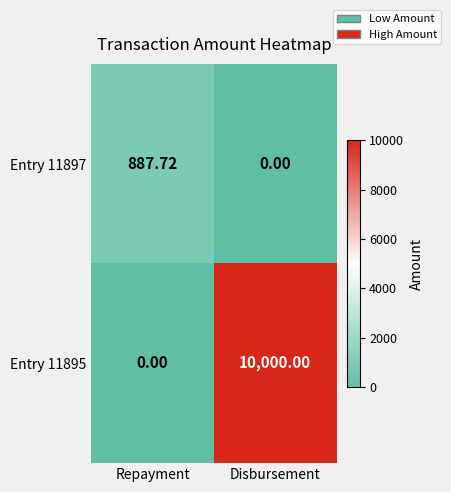

At which label is Entry 11895 closest to 5000?

Repayment